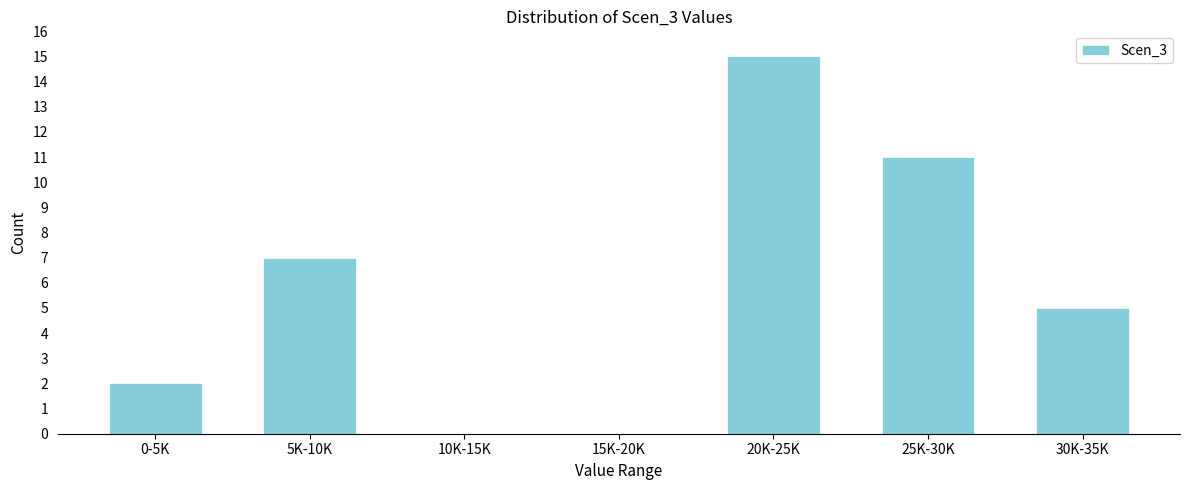

Reading right to left, transcribe all the data shown in this chart.

30K-35K=5	25K-30K=11	20K-25K=15	15K-20K=0	10K-15K=0	5K-10K=7	0-5K=2